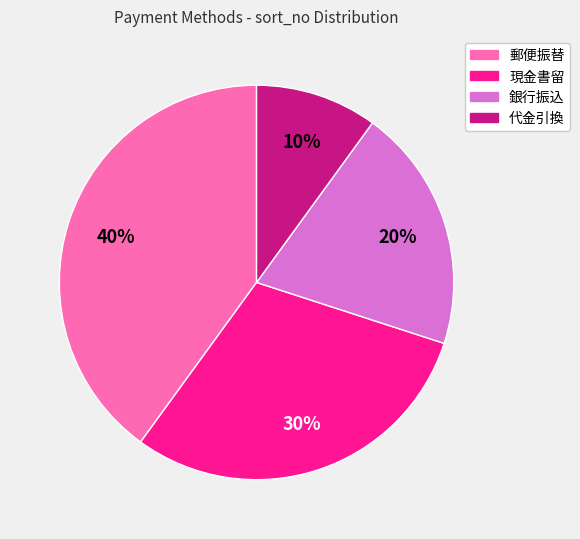

Do 郵便振替 and 現金書留 together represent more than half of the pie?

Yes